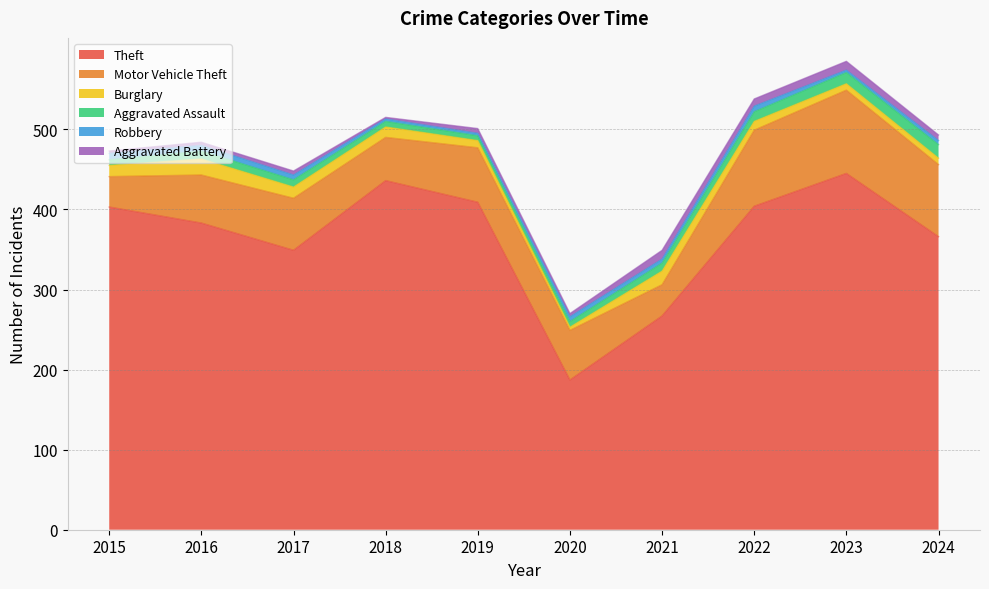

The value of Robbery at 2019 is 3. True or false?

True